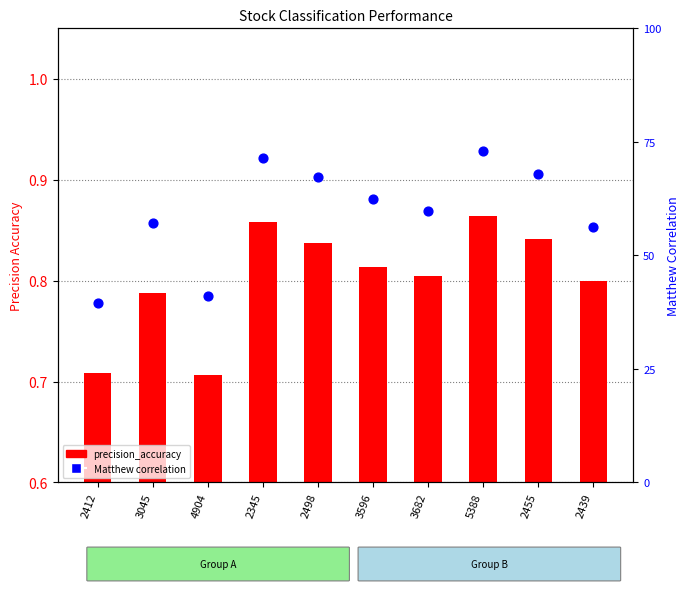

Which series has the largest total across all categories?

Matthew